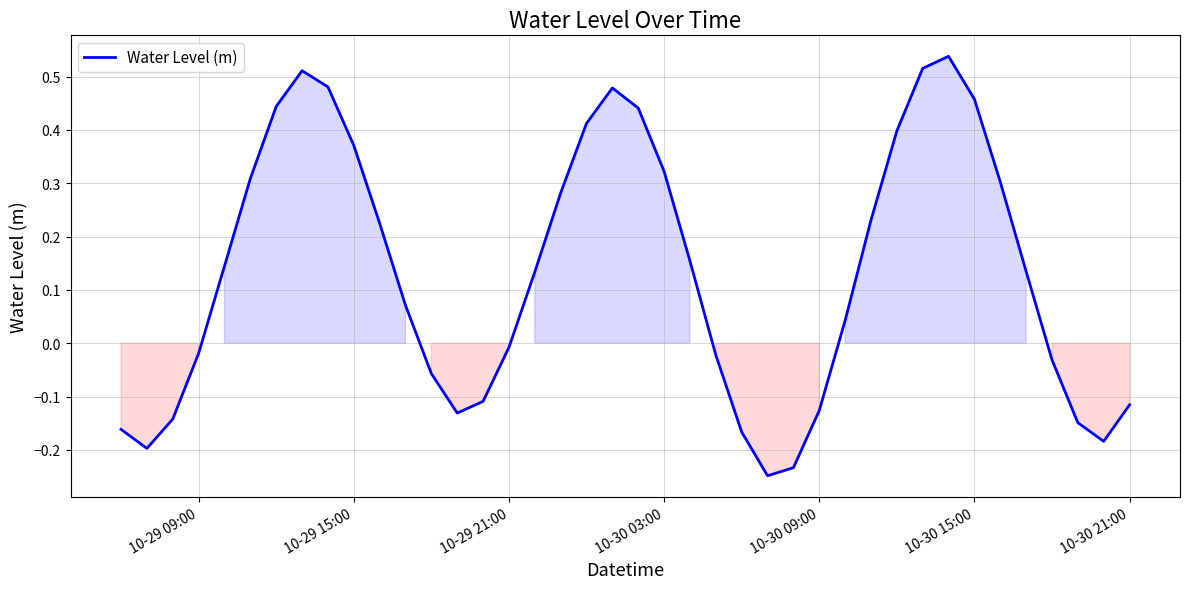

What is the difference between the maximum and minimum values?

0.8